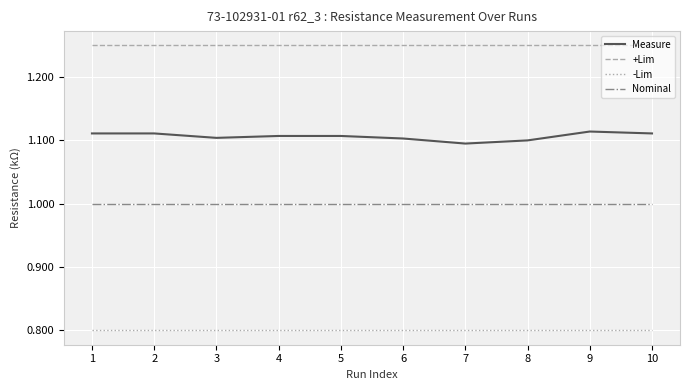

Is the value of Nominal at 1 greater than the value of +Lim at 5?

No